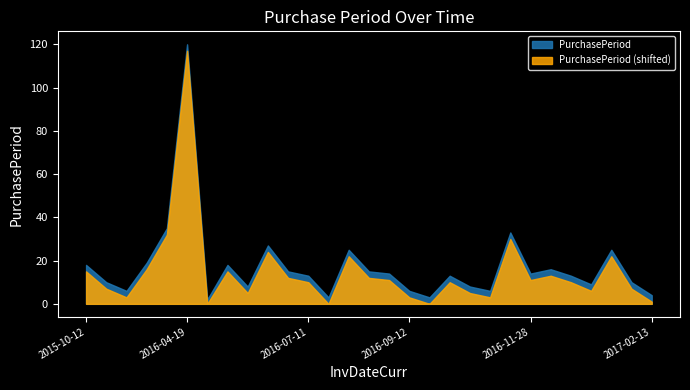

Where is the first local maximum?

2016-04-19